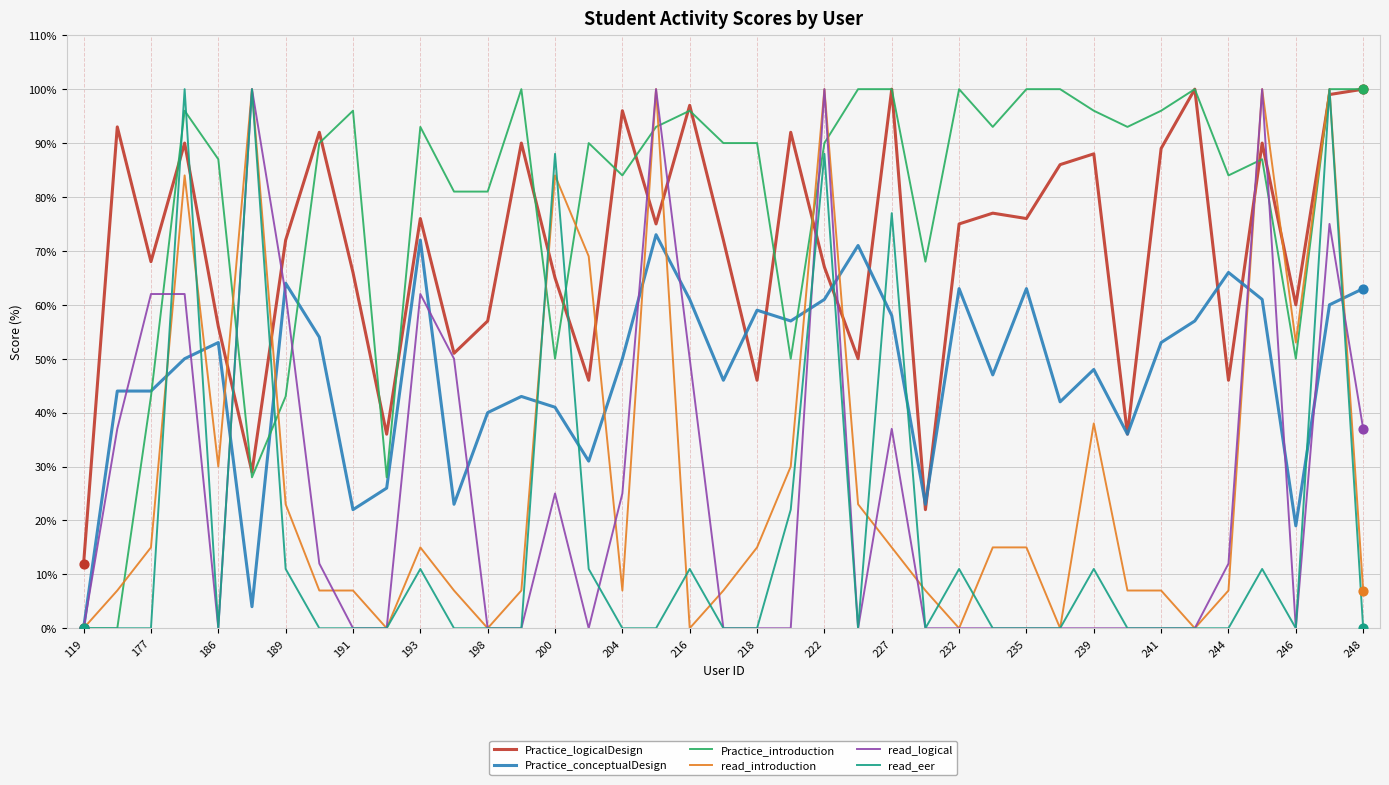

What is the highest value of the read_introduction series?

100